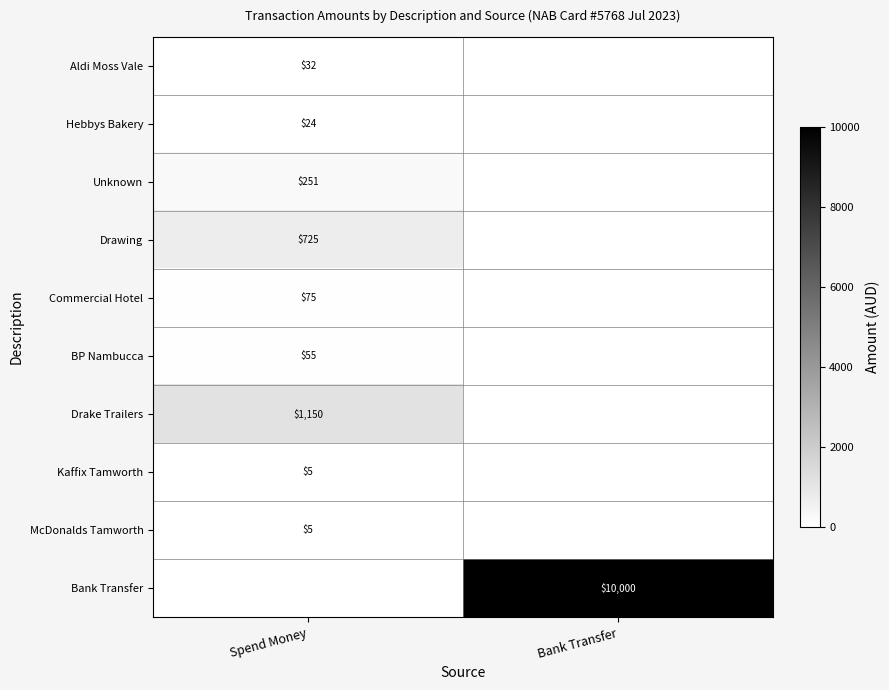

The Kaffix Tamworth series shows 3.5 at Spend Money. True or false?

False